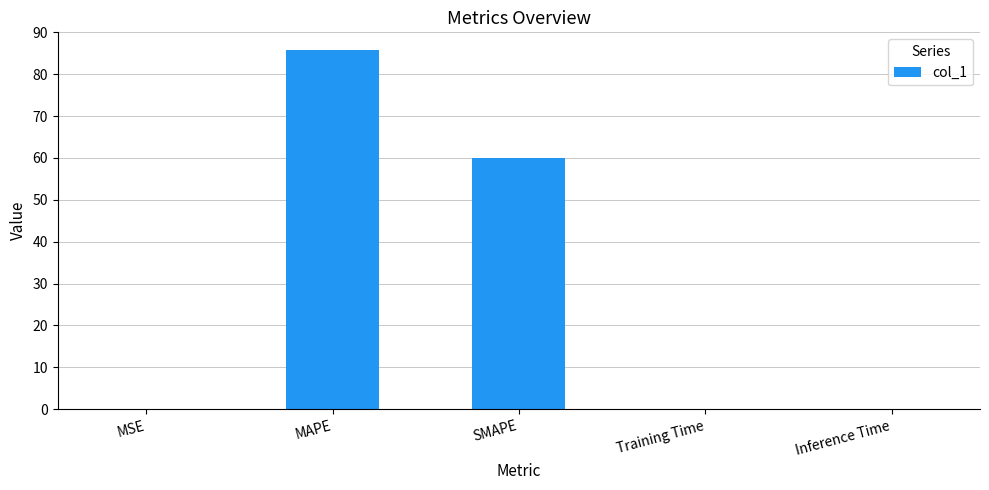

The chart shows a value of 60.0 at SMAPE. True or false?

True